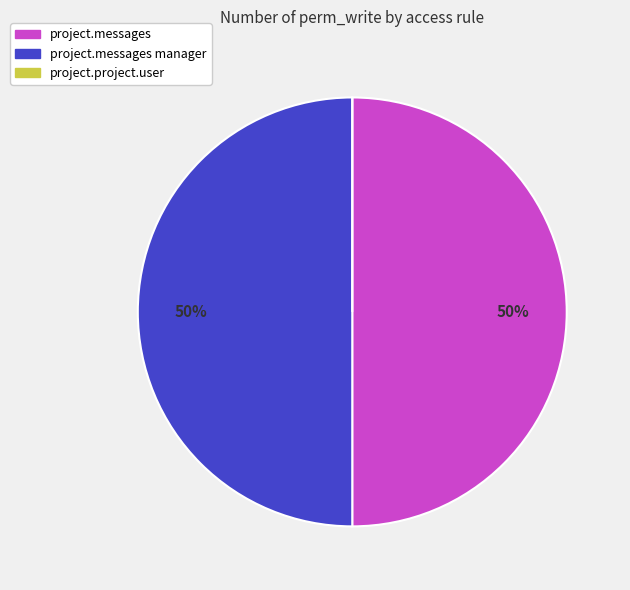

To the nearest percent, what is the average slice percentage?

33%